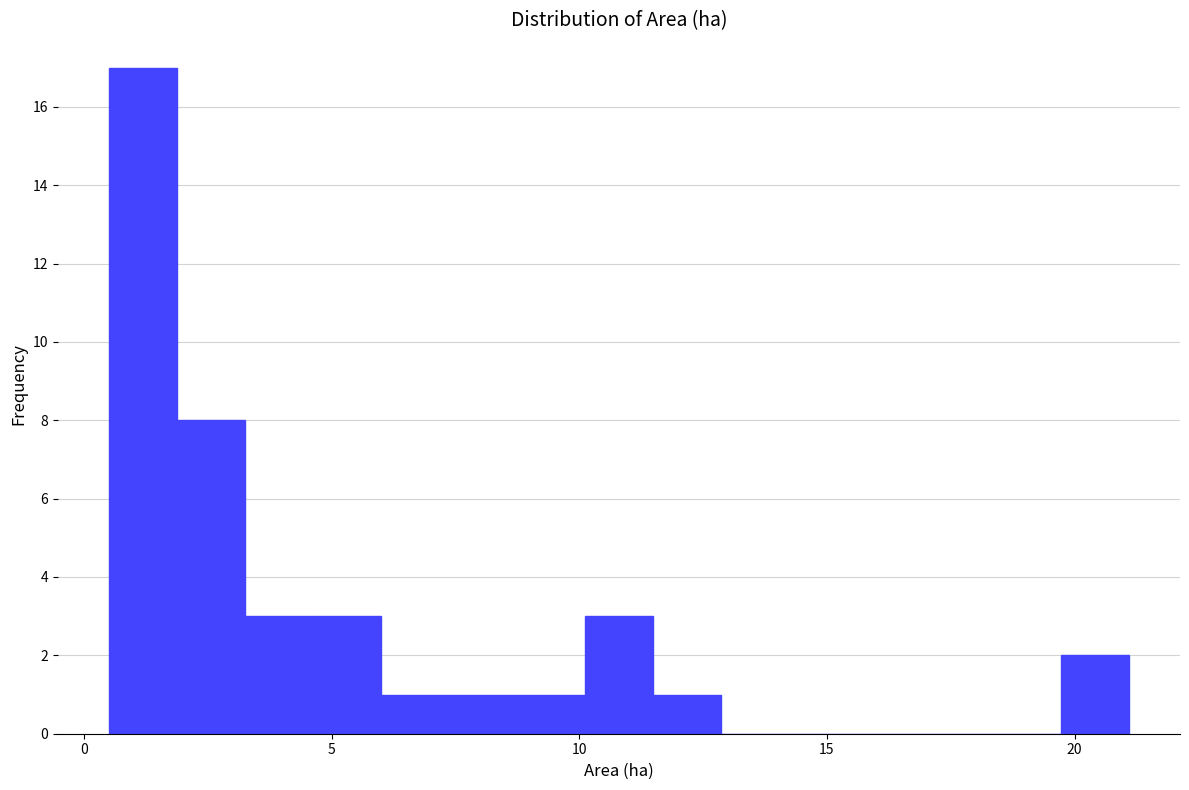

Read against the x-axis, roughly where is the centre of the tallest bar?

1.0